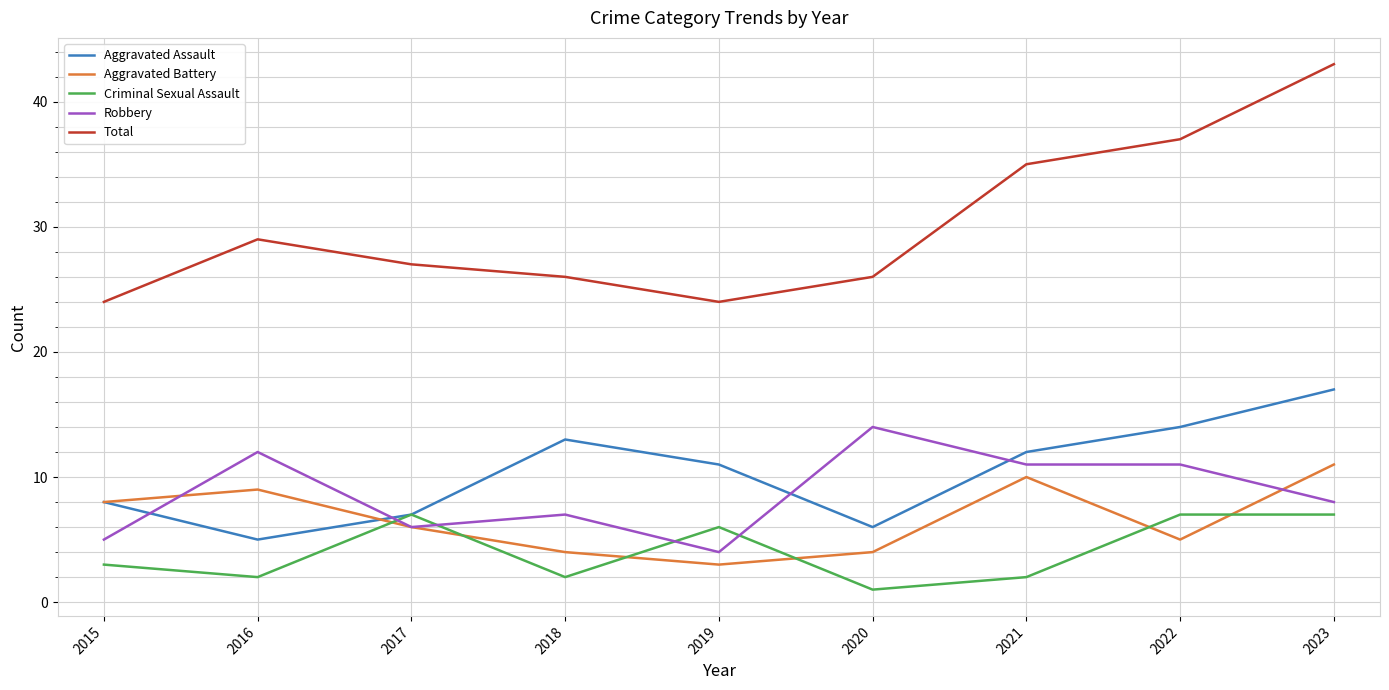

The Aggravated Battery series shows 6 at 2020. True or false?

False